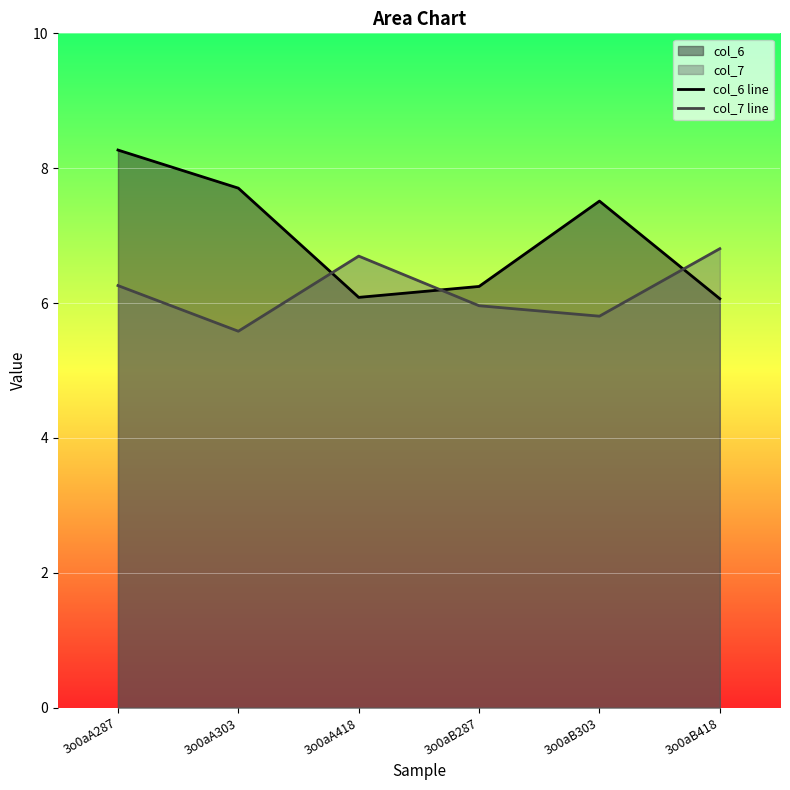

Where is the first local minimum for col_7 line?

3o0aA303